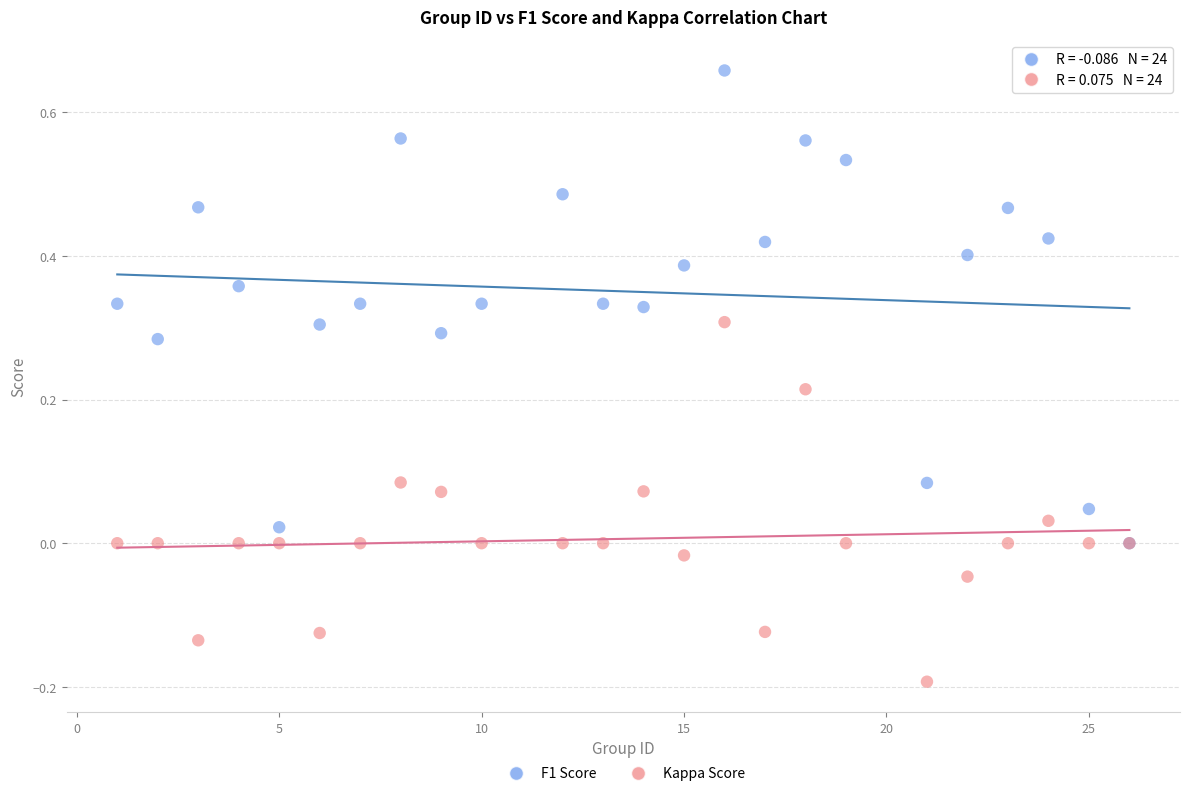

Which series contains the lowest Y value?

Kappa Score